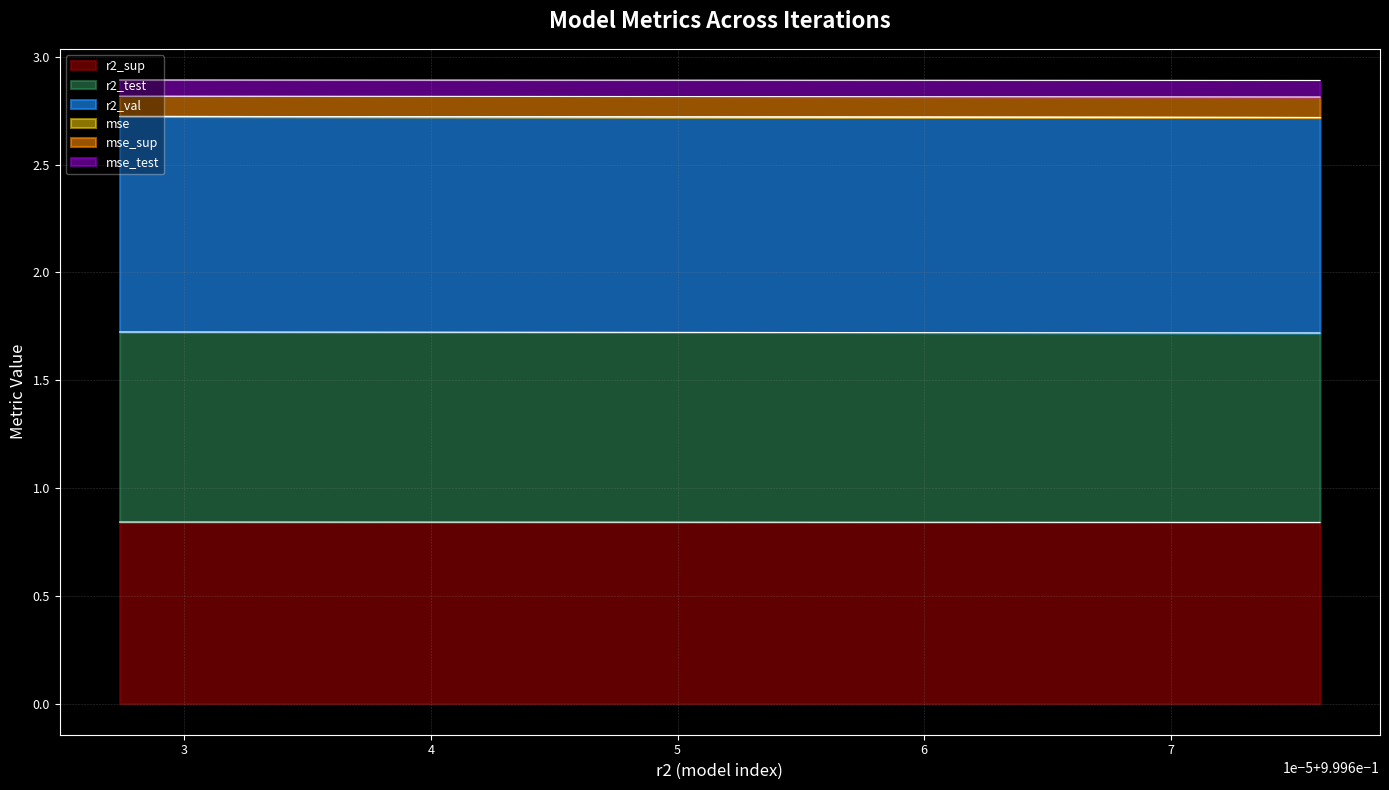

True or false: r2_test and r2_sup intersect in this chart.

False